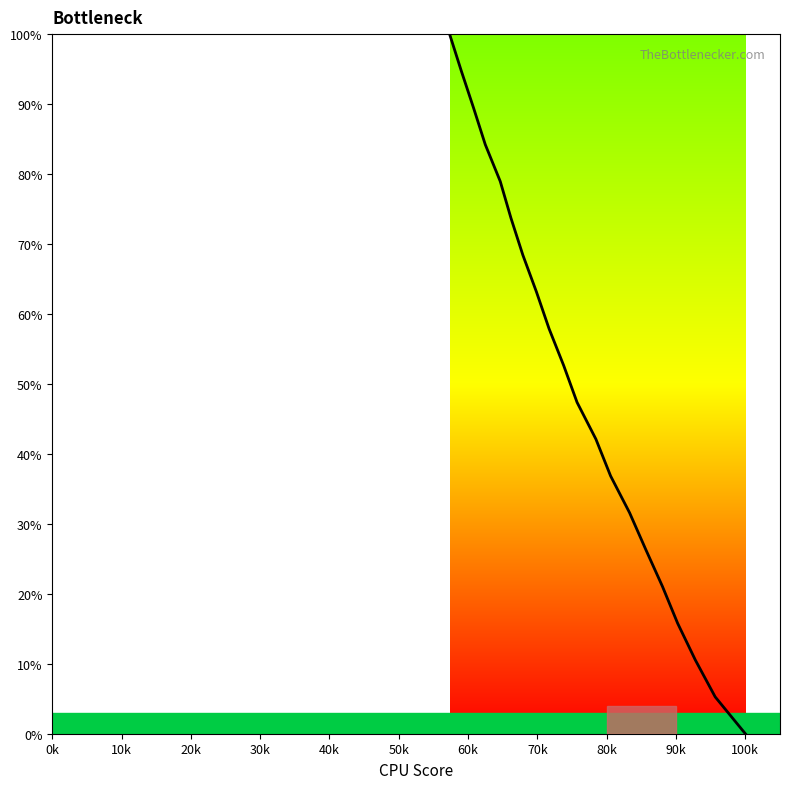

What is the sum of all values?

1000.0